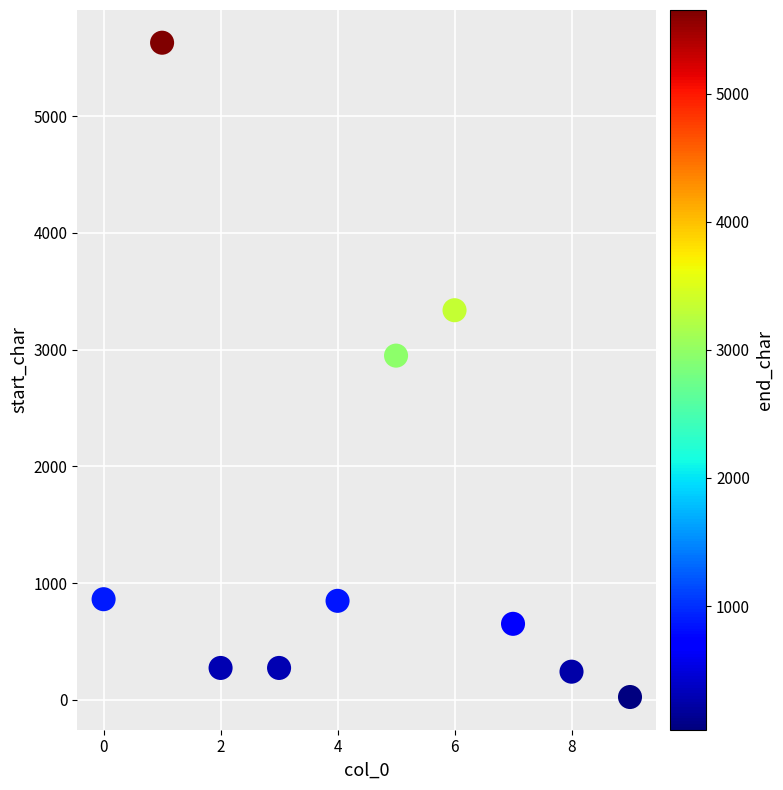

What is the range of Y values (max minus min)?

5606